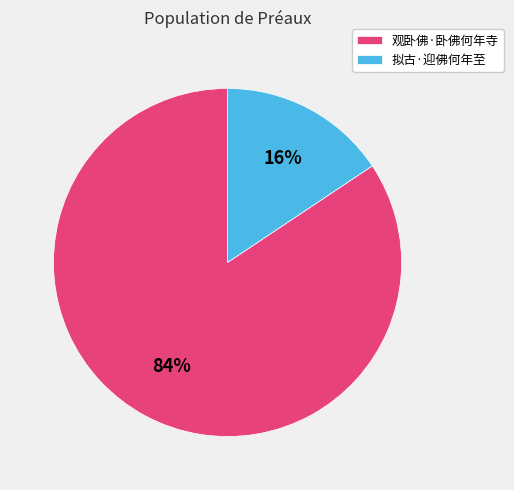

The 观卧佛·卧佛何年寺 slice represents 79% of the pie. True or false?

False